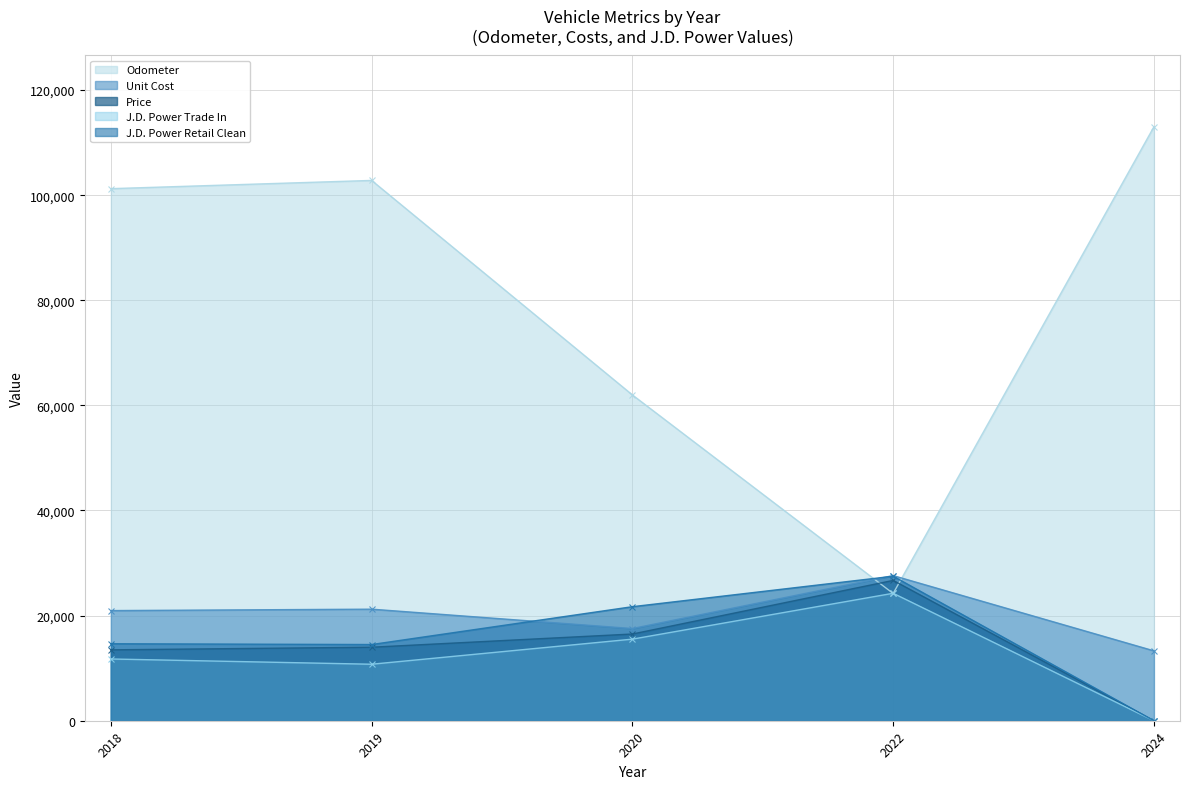

What is the average value of the Unit Cost series?

20129